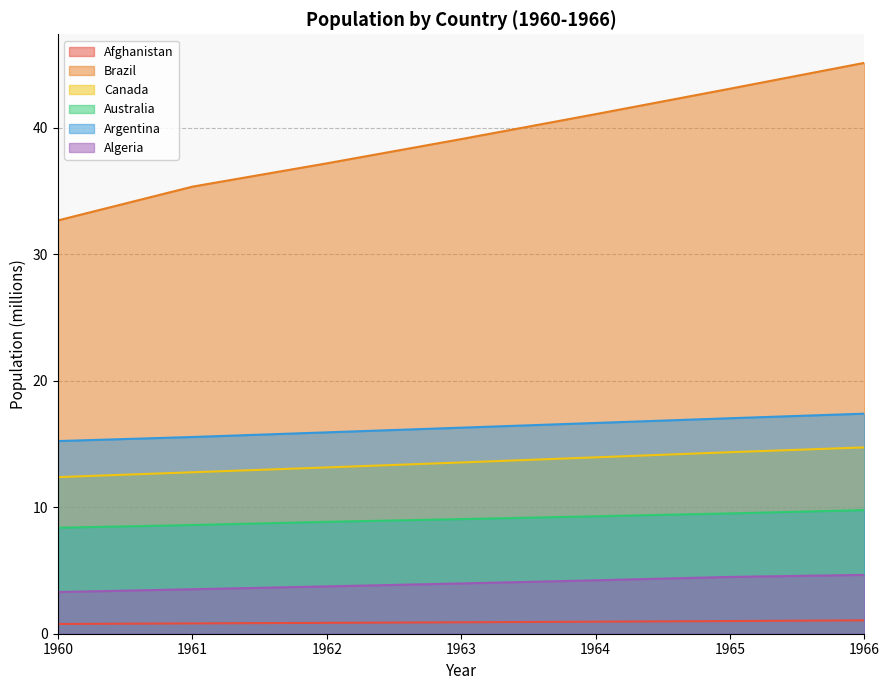

What is the sum of all Afghanistan values?

6.4